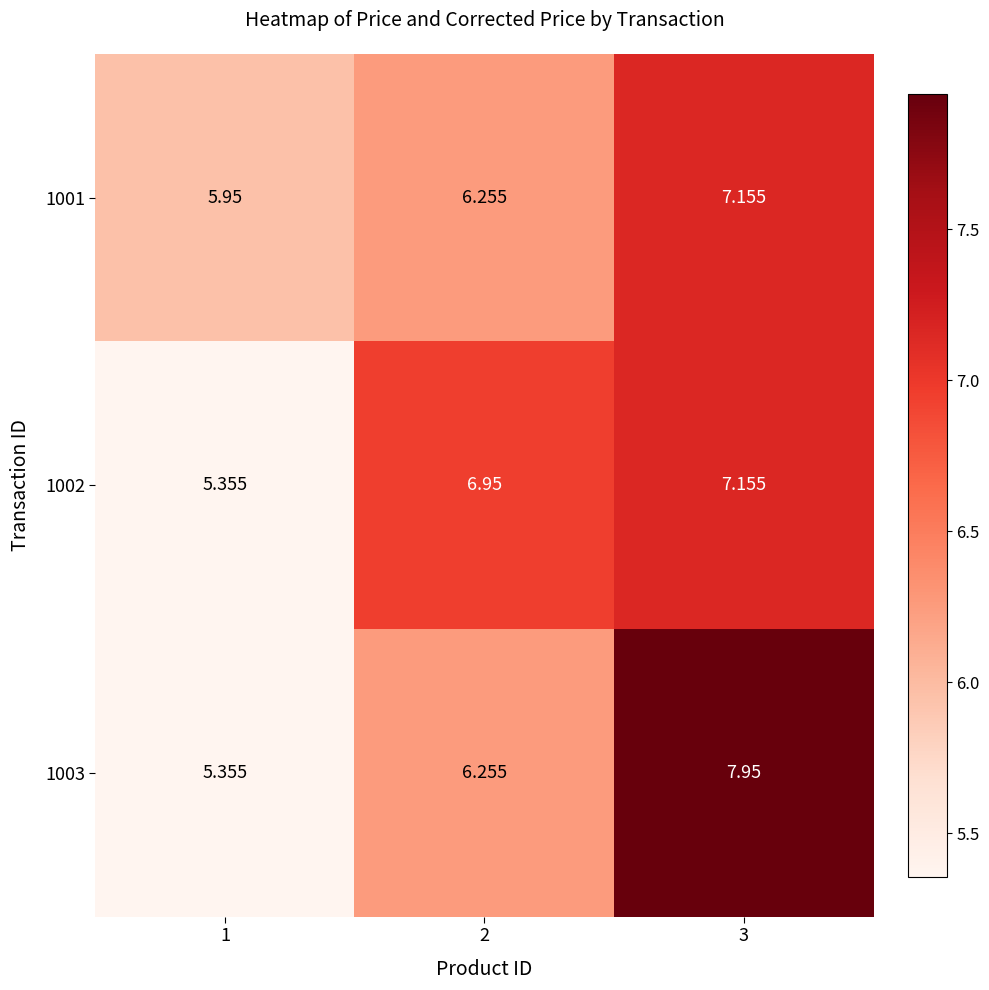

Is the value of 1001 at 2 greater than the value of 1002 at 2?

No